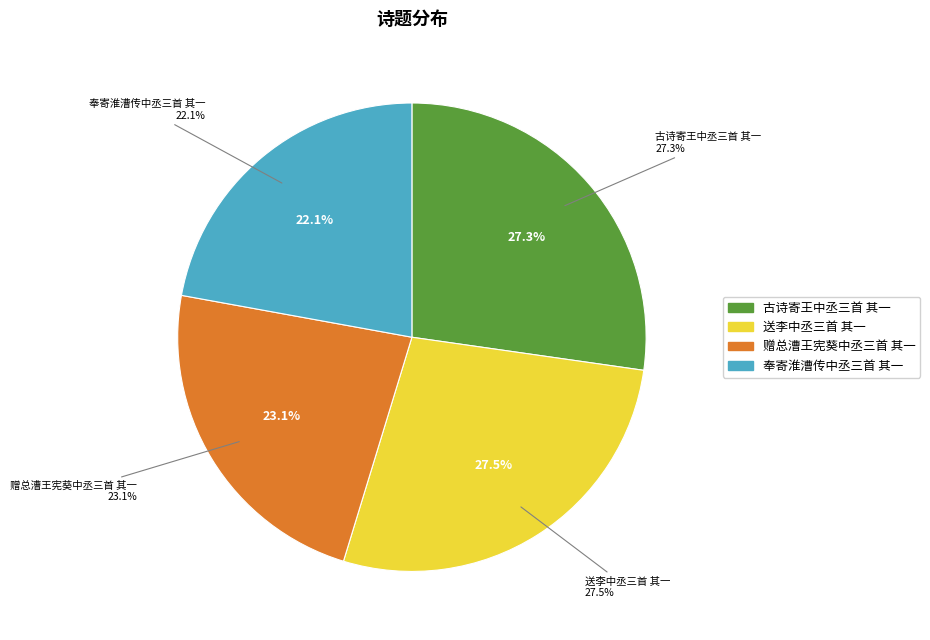

Count the number of slices in the pie.

4